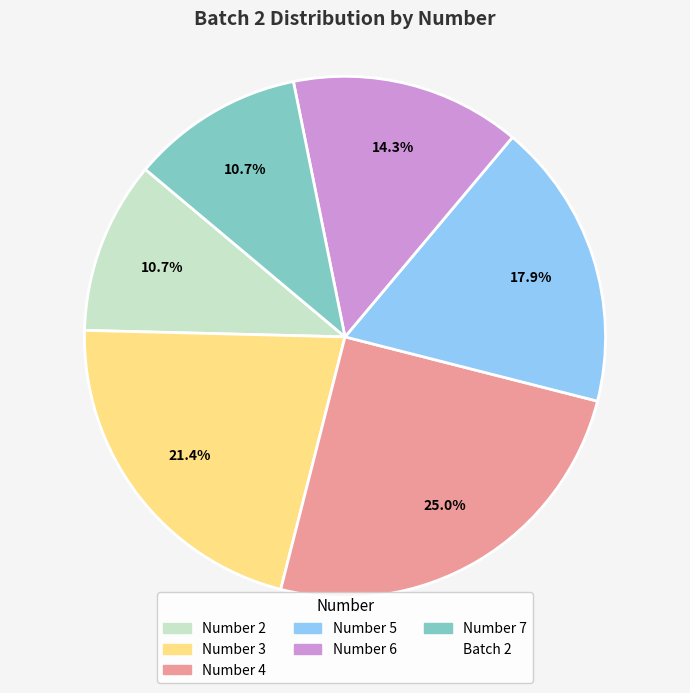

Is there a majority slice in this chart?

No